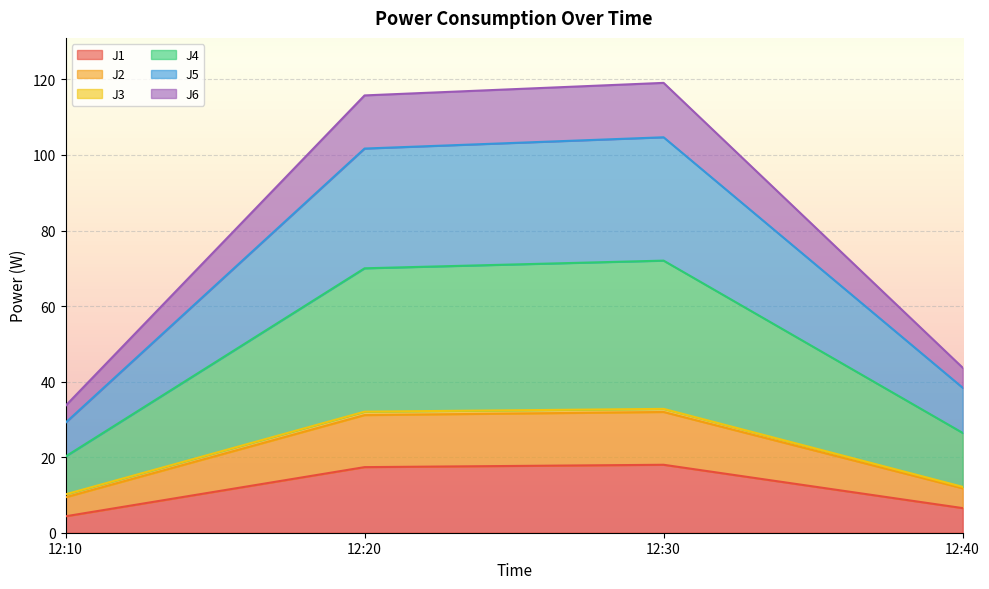

Is the value of J6 at 12:40 greater than the value of J1 at 12:10?

Yes